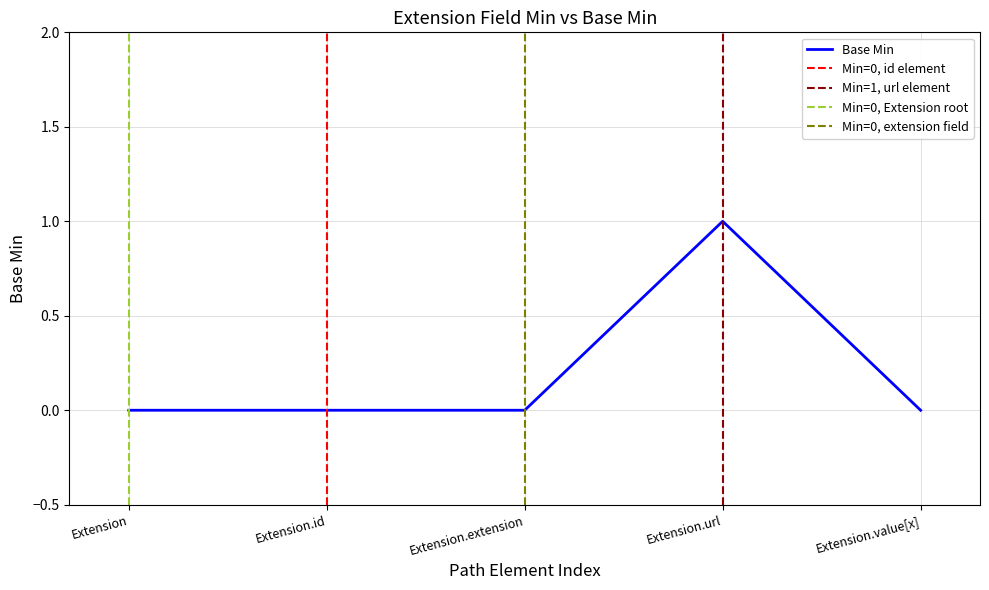

List the labels in order of value, smallest first.

0, 0, 0, 0, 1